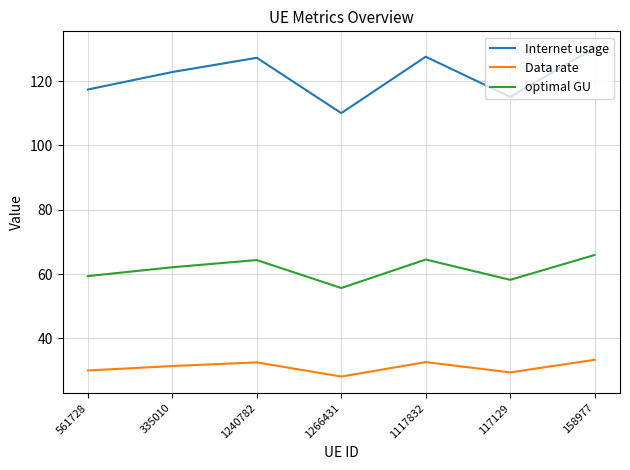

Which series has the widest spread of values?

Internet usage